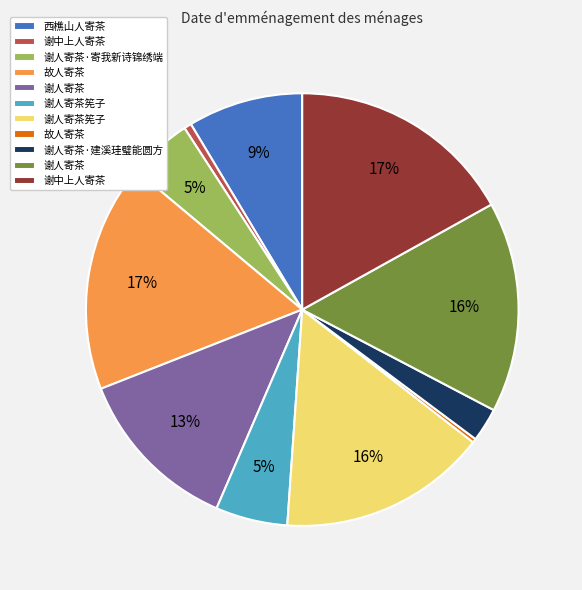

To the nearest percent, what is the average slice percentage?

9%